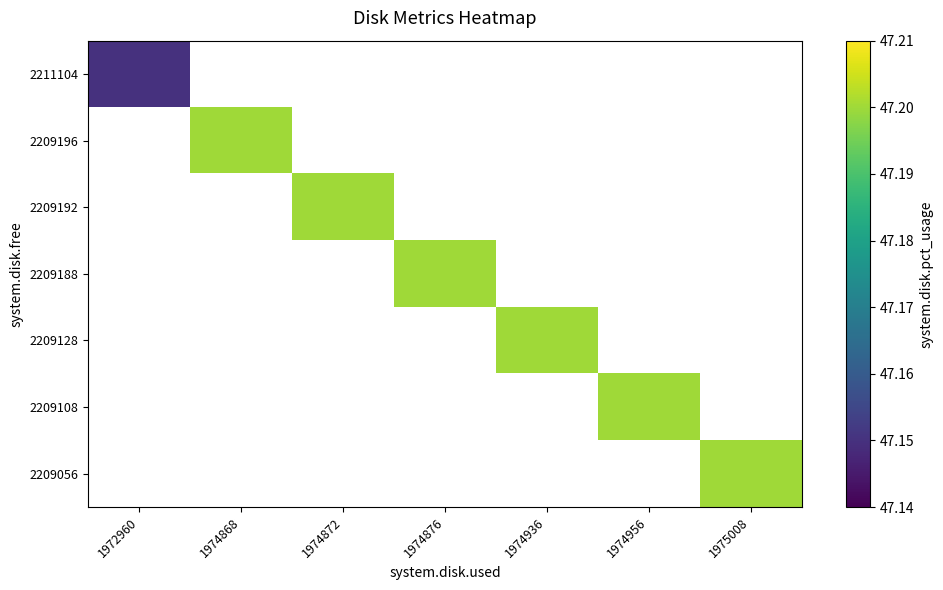

At how many categories does at least one series exceed 47?

7